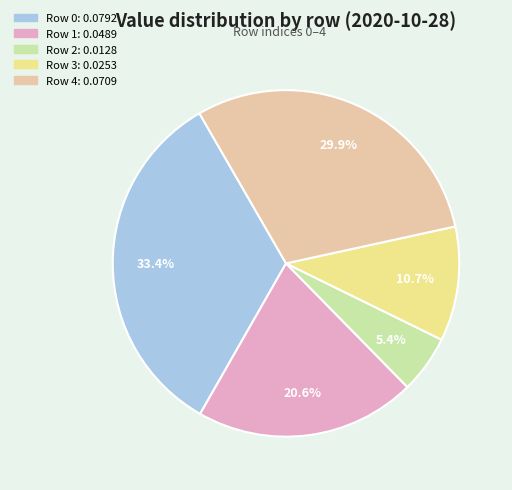

To the nearest percent, what is the difference between the largest and smallest slice percentages?

28%